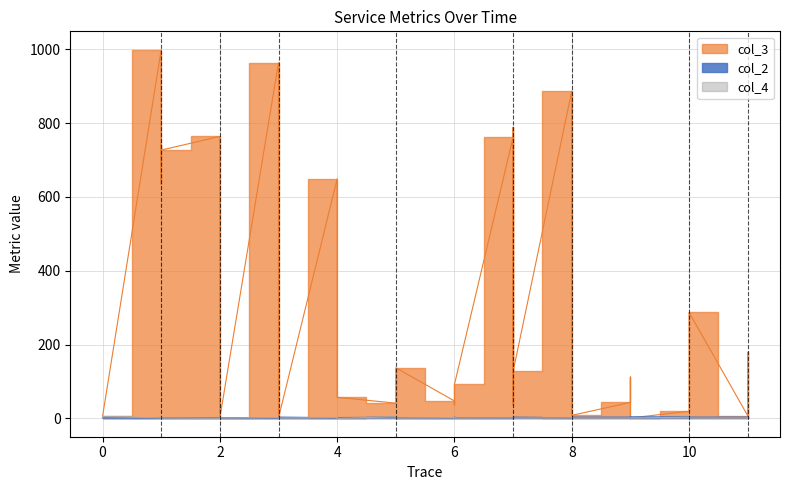

Reading left to right, transcribe all the data shown in this chart.

col_3: 0=1	0=1	0=5	1=999	1=691	1=635	1=742	1=727	2=764	2=746	2=1	2=1	3=964	3=1	4=649	4=57	5=41	5=137	6=47	6=37	6=92	7=762	7=37	7=789	7=127	8=887	8=119	8=41	8=8	9=43	9=112	9=1	10=19	10=50	10=146	10=287	11=7	11=45	11=153	11=179
col_2: 0=1	0=1	0=1	1=1	1=2	1=1	1=1	1=1	2=1	2=1	2=2	2=2	3=1	3=3	4=1	4=2	5=3	5=2	6=2	6=4	6=2	7=1	7=2	7=1	7=3	8=1	8=2	8=2	8=3	9=3	9=2	9=4	10=4	10=3	10=4	10=3	11=3	11=2	11=3	11=2
col_4: 0=1	0=1	0=5	1=1	1=3	1=4	1=1	1=1	2=0	2=0	2=2	2=1	3=2	3=1	4=2	4=0	5=4	5=1	6=2	6=3	6=1	7=1	7=1	7=1	7=1	8=1	8=3	8=1	8=1	9=1	9=1	9=1	10=3	10=2	10=3	10=1	11=1	11=2	11=1	11=1